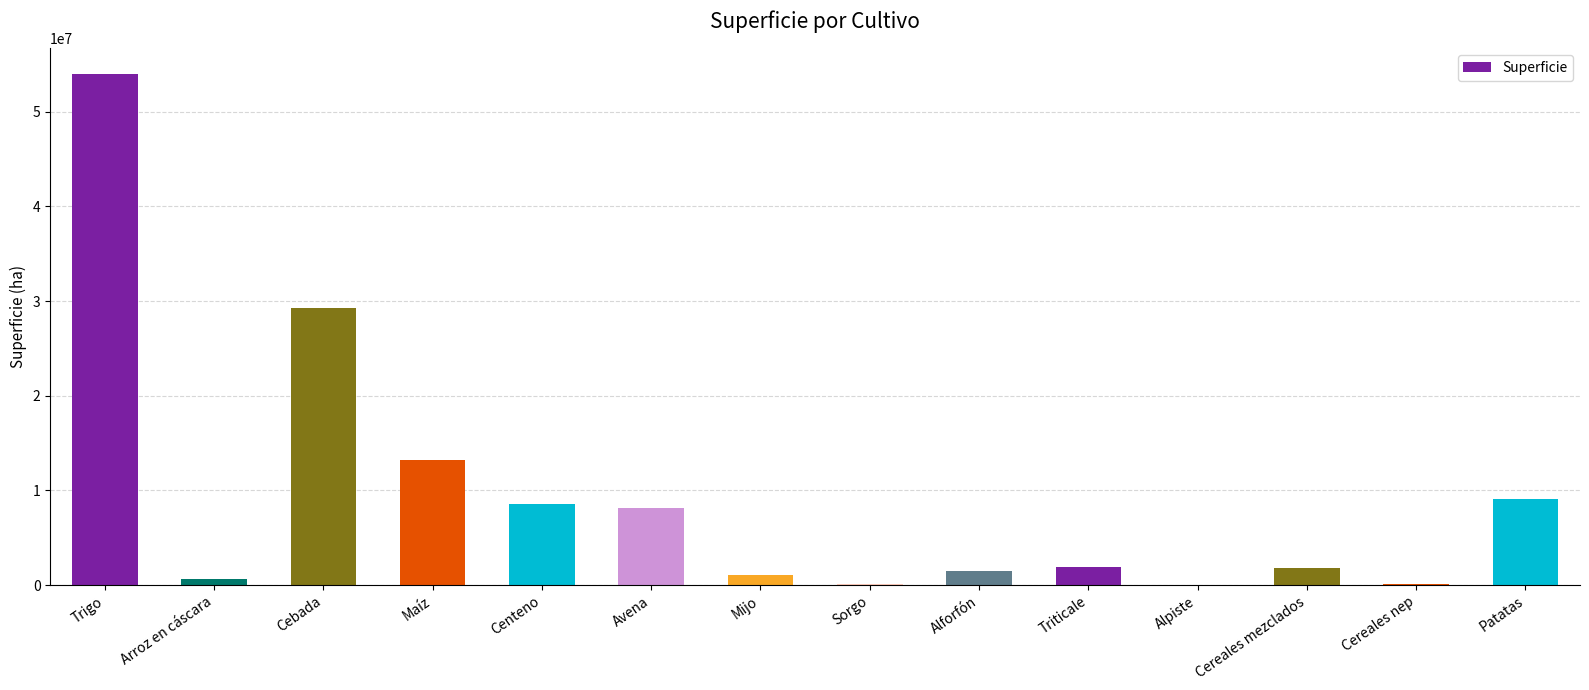

The value at Centeno is 4818633. True or false?

False